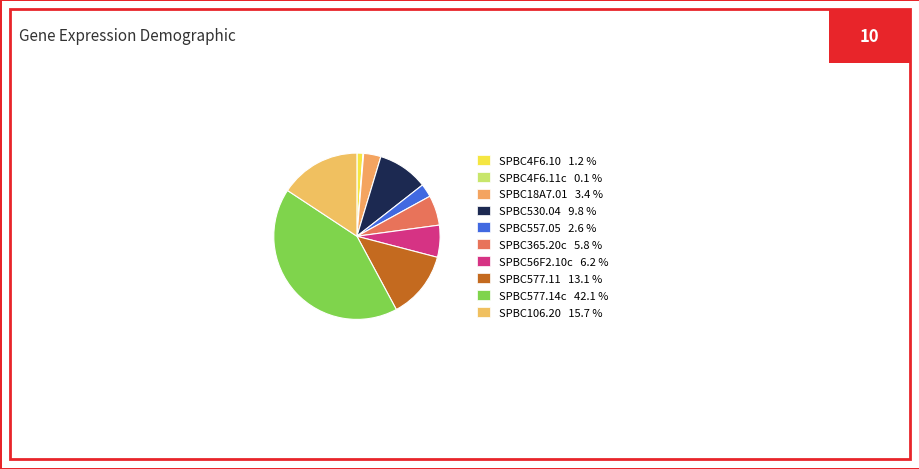

Count the number of slices in the pie.

10